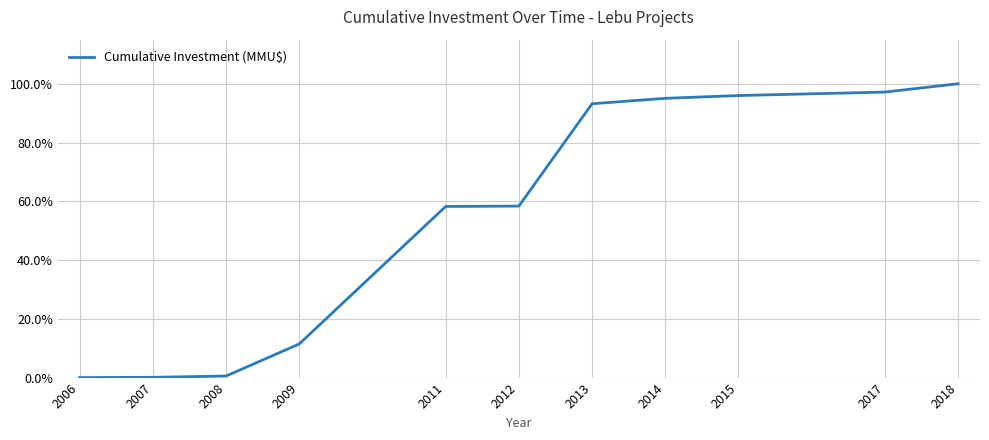

What value does the data have at 2009?

11.5